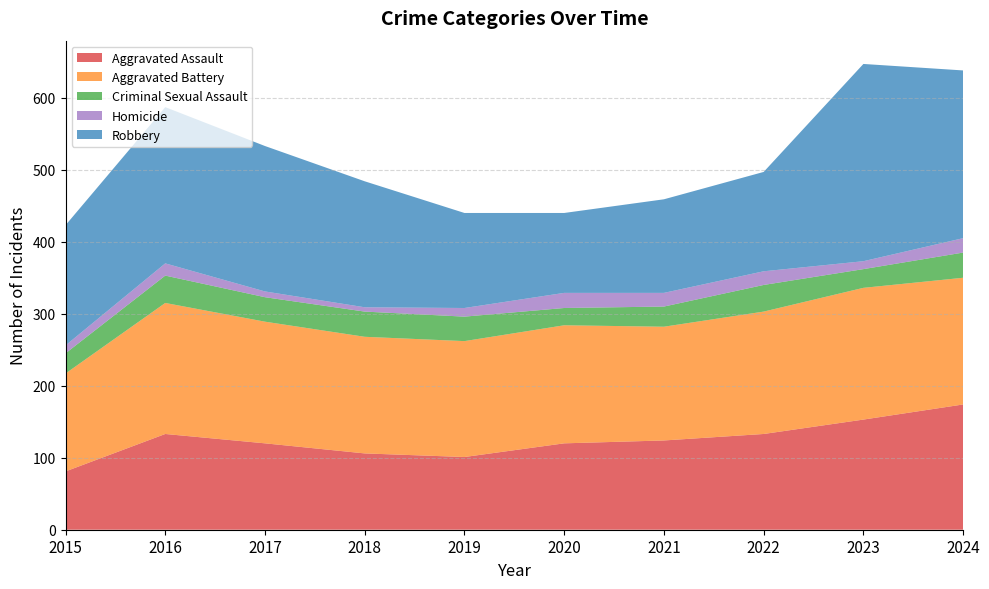

Reading left to right, what are all the values shown in this chart?

Aggravated Assault: 2015=81	2016=133	2017=120	2018=106	2019=101	2020=120	2021=124	2022=133	2023=153	2024=174
Aggravated Battery: 2015=136	2016=182	2017=169	2018=162	2019=161	2020=164	2021=158	2022=170	2023=183	2024=176
Criminal Sexual Assault: 2015=28	2016=38	2017=34	2018=35	2019=34	2020=24	2021=28	2022=37	2023=26	2024=35
Homicide: 2015=11	2016=17	2017=8	2018=6	2019=12	2020=21	2021=19	2022=19	2023=11	2024=20
Robbery: 2015=167	2016=217	2017=202	2018=175	2019=132	2020=111	2021=130	2022=138	2023=274	2024=233